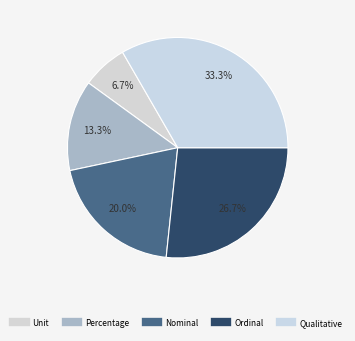

The Qualitative slice represents 33% of the pie. True or false?

True